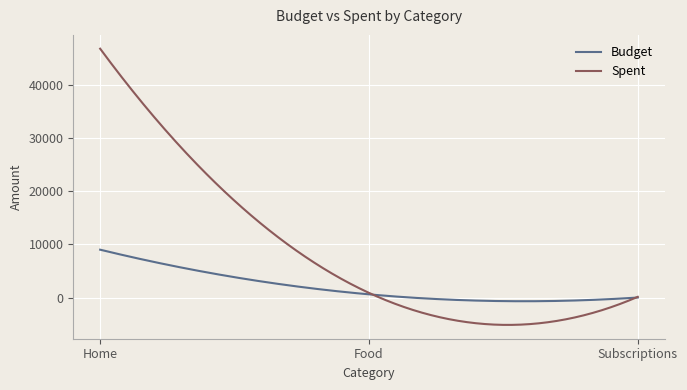

How many lines are shown in the chart?

2